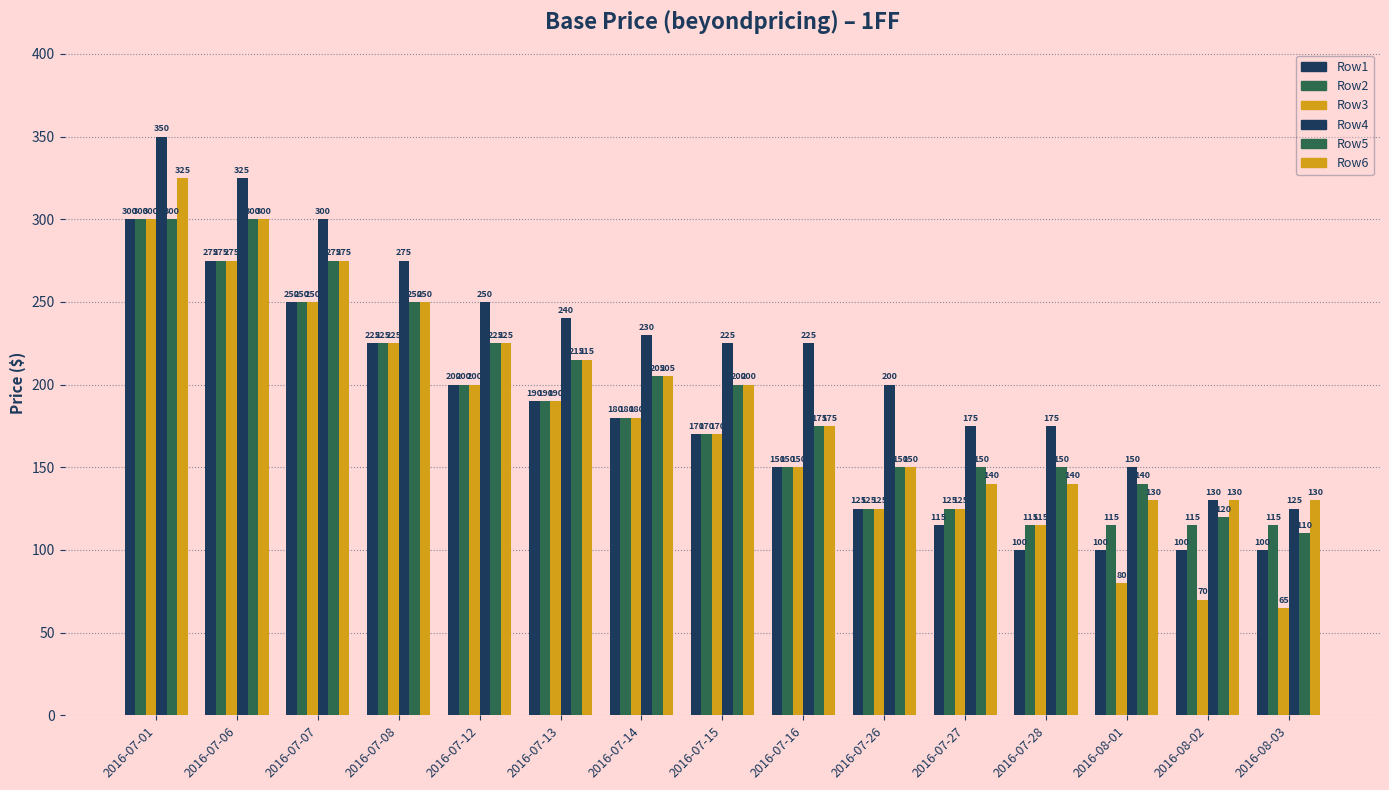

How many categories are shown in the chart?

15